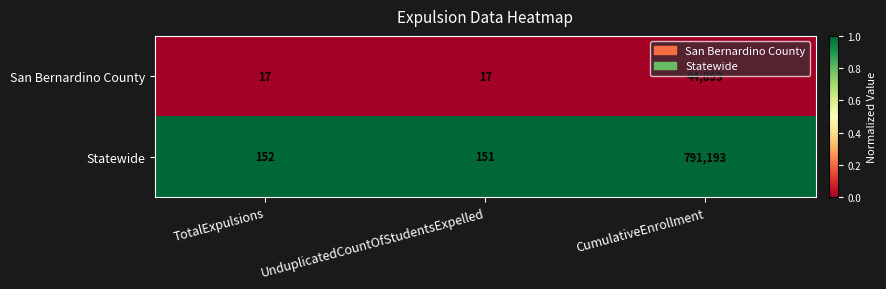

Is it true that Statewide equals 791193 at CumulativeEnrollment?

True